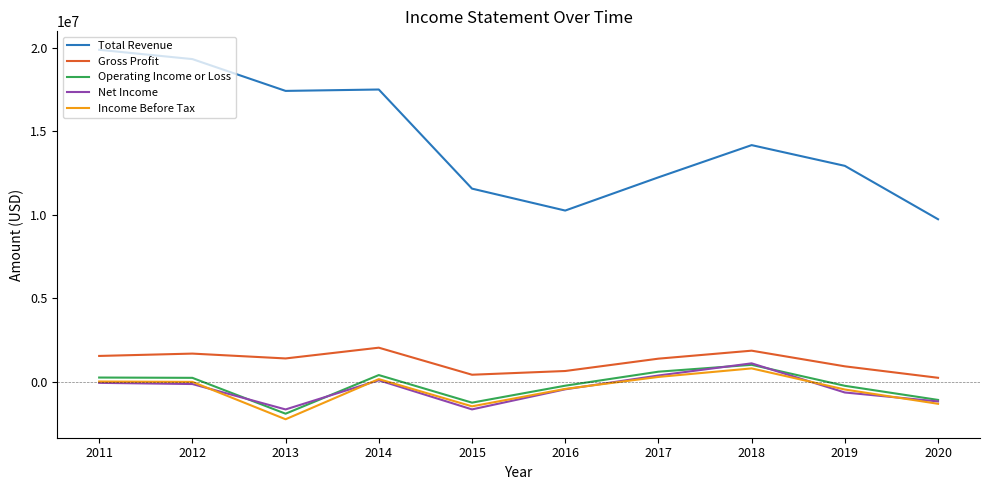

What is the maximum value shown in the chart?

19884000